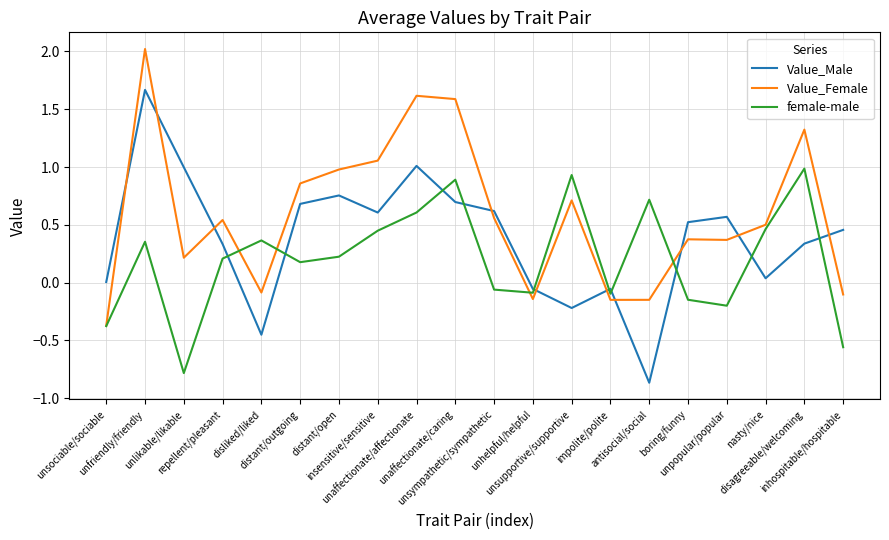

List the series in order of their overall mean, lowest first.

female-male, Value_Male, Value_Female